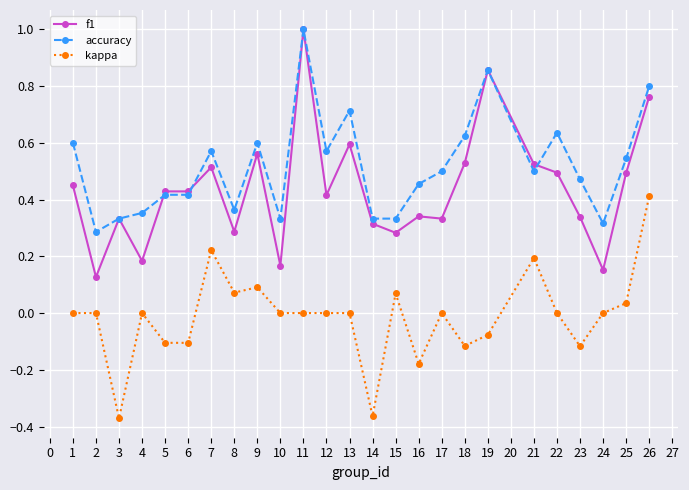

What is the difference between the maximum and minimum values in the accuracy series?

0.7